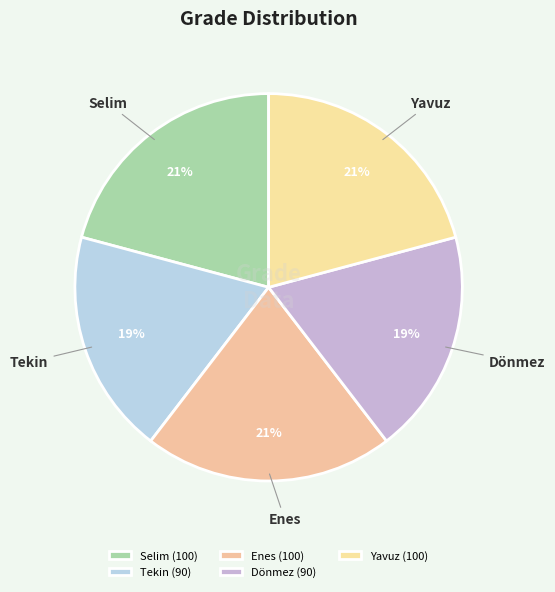

Which slice is the smallest?

Tekin